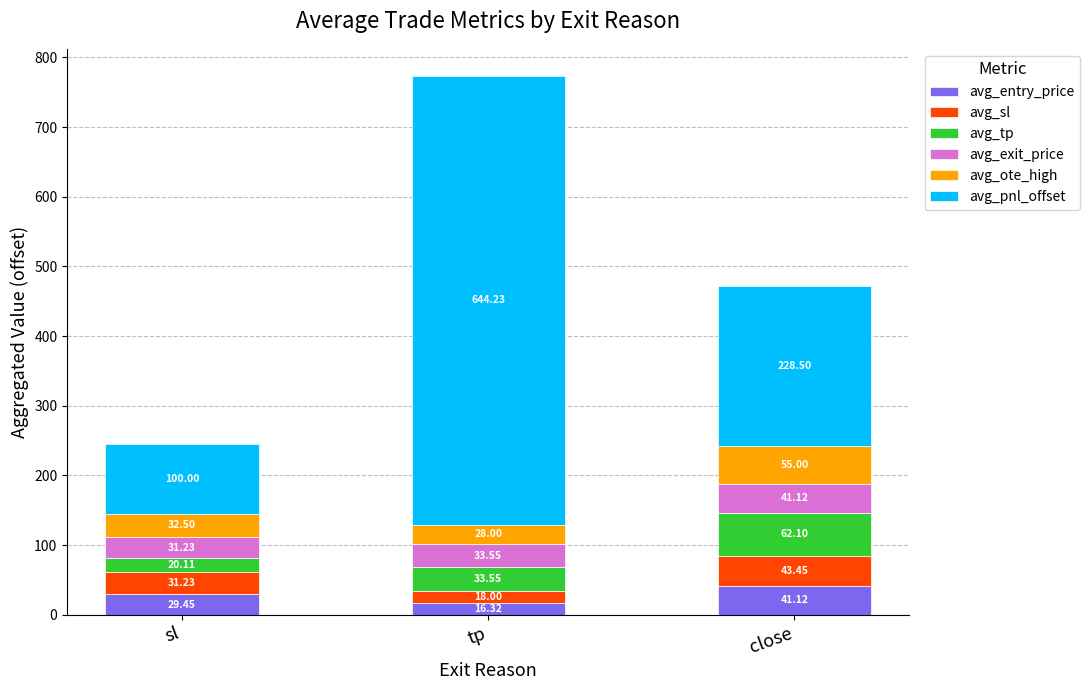

What is the total value across all series at close?

471.3